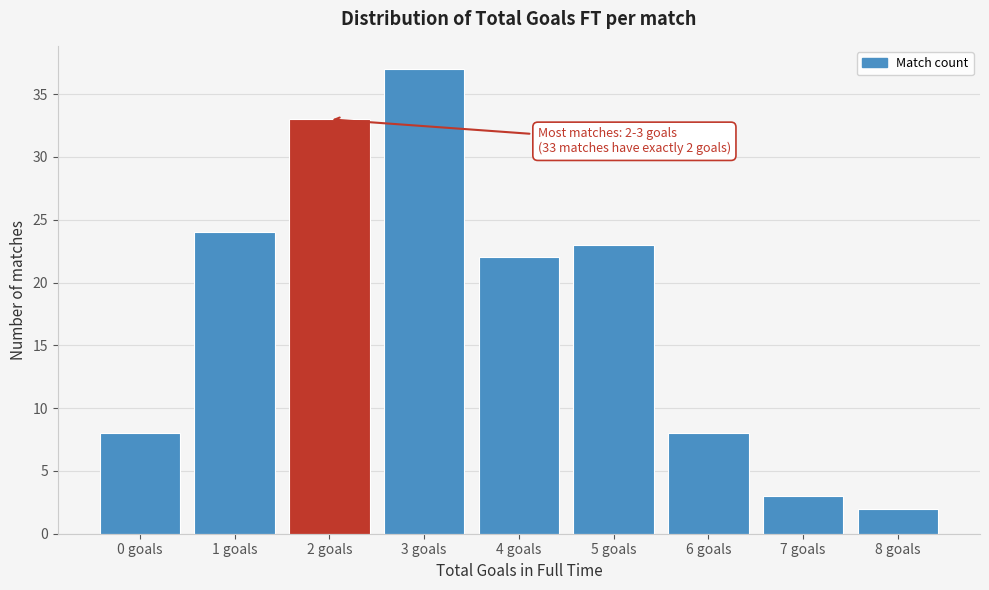

Reading left to right, list all the values displayed in this chart.

0 goals=8	1 goals=24	2 goals=33	3 goals=37	4 goals=22	5 goals=23	6 goals=8	7 goals=3	8 goals=2